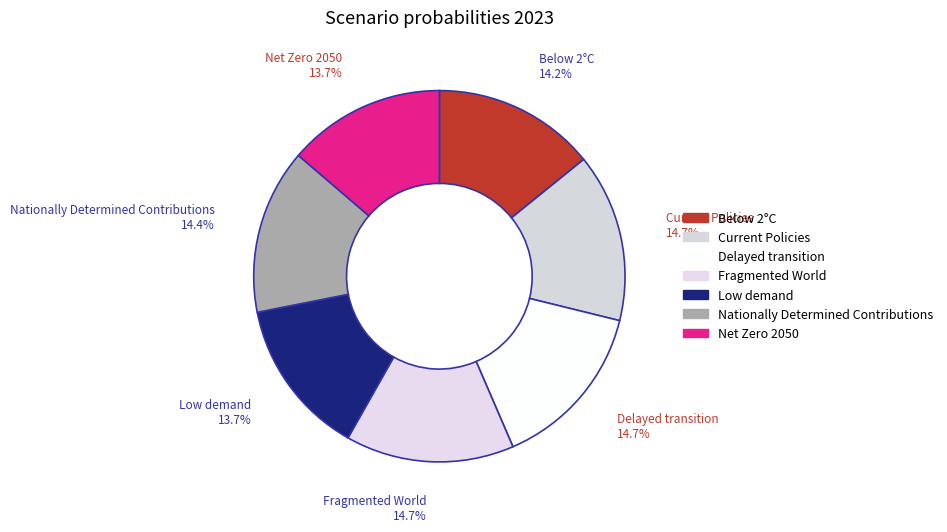

To the nearest percent, what percentage of the pie is Fragmented World?

15%